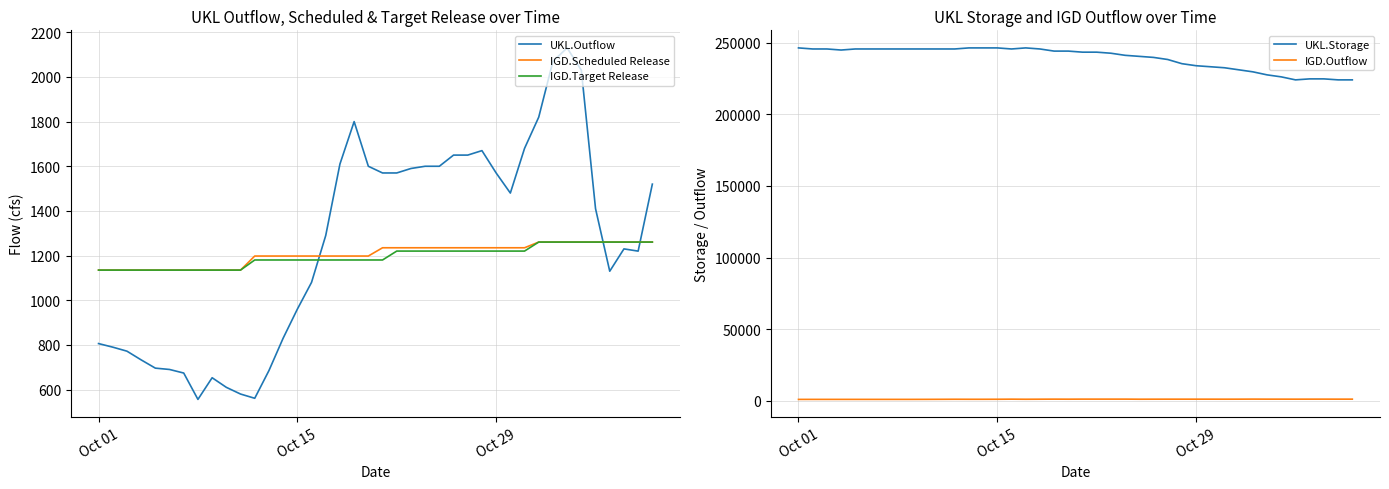

At which label does IGD.Target Release reach its minimum?

Oct 01